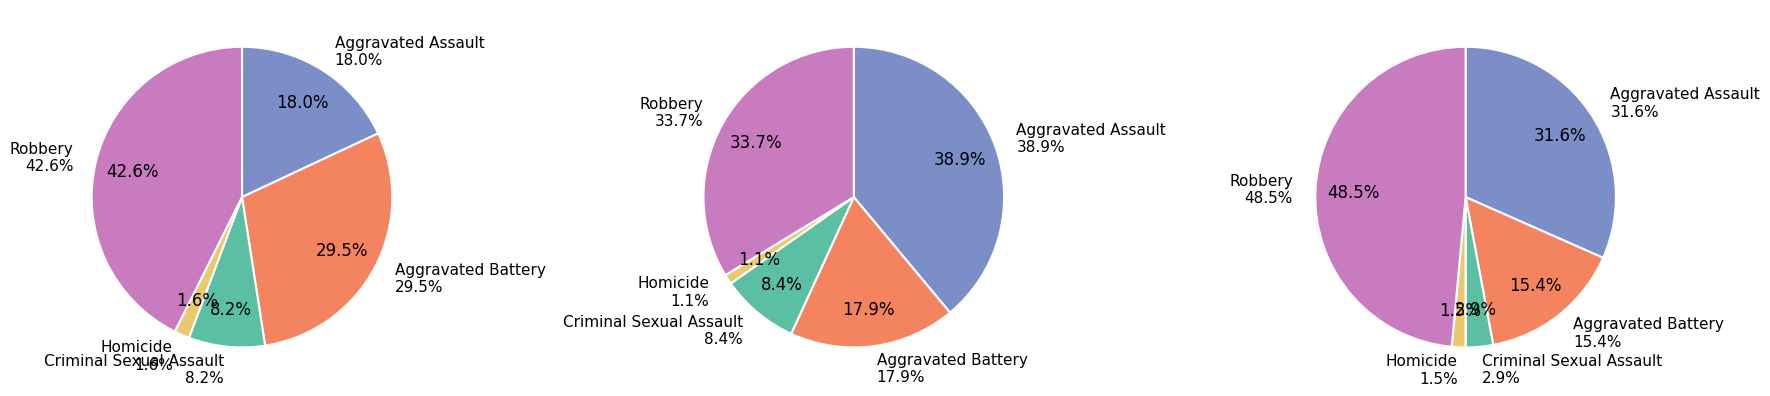

Rank the series by their average value, from lowest to highest.

values_2015, values_2020, values_2024